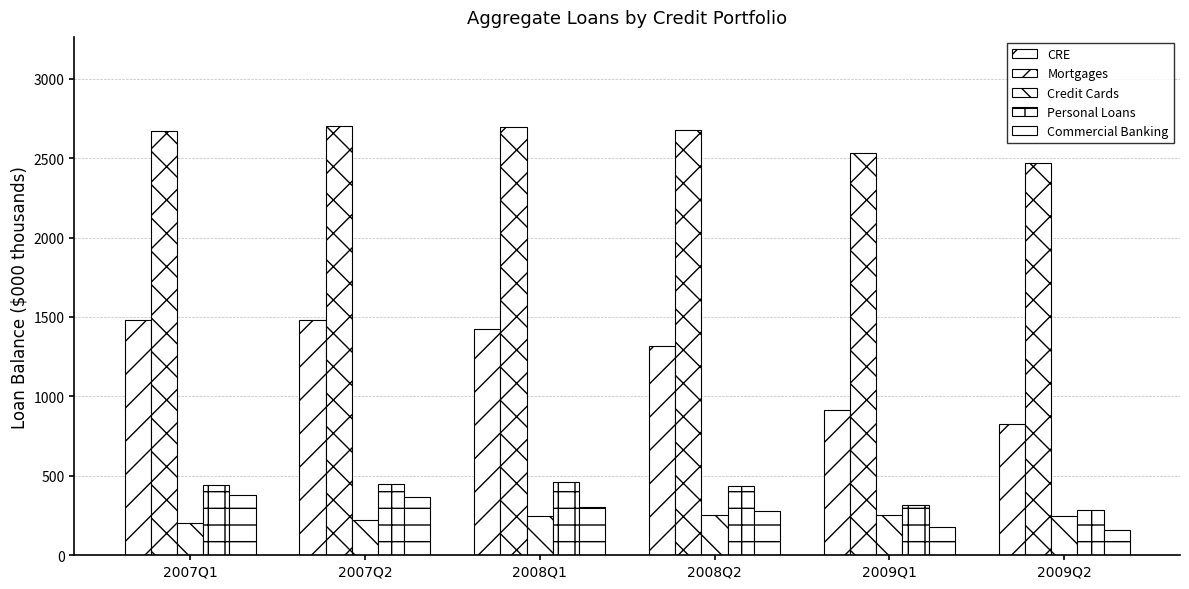

List the labels in order of Mortgages value, smallest first.

2009Q2, 2009Q1, 2007Q1, 2008Q2, 2008Q1, 2007Q2